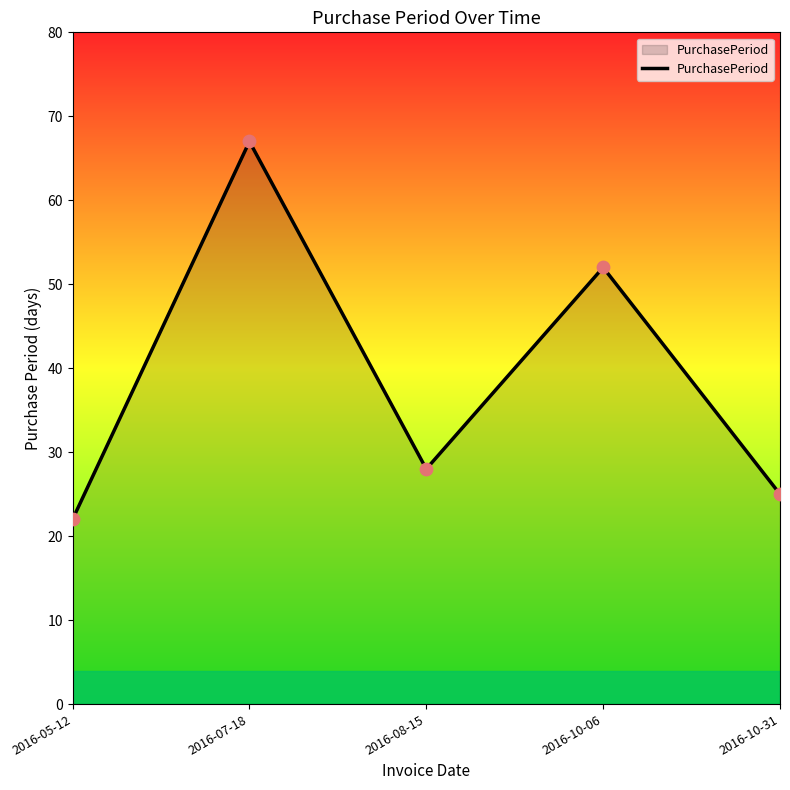

Approximately how many times larger is the value at 2016-07-18 compared to 2016-10-06?

1.3